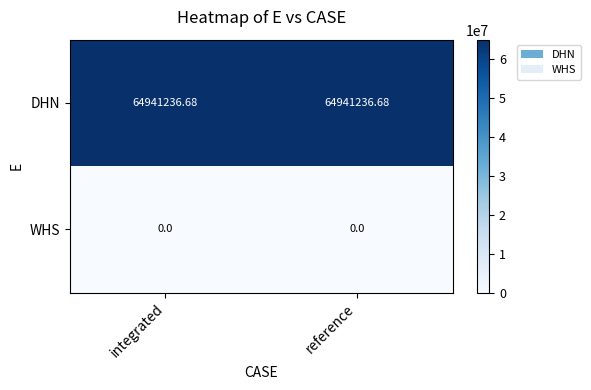

Which series has the largest total across all categories?

DHN